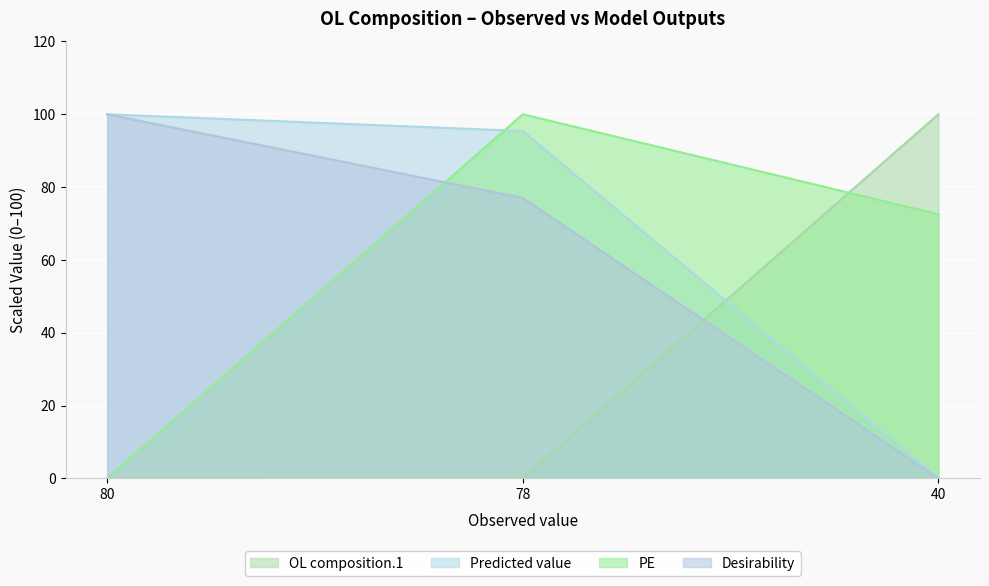

At which label does Predicted value first exceed 95?

80